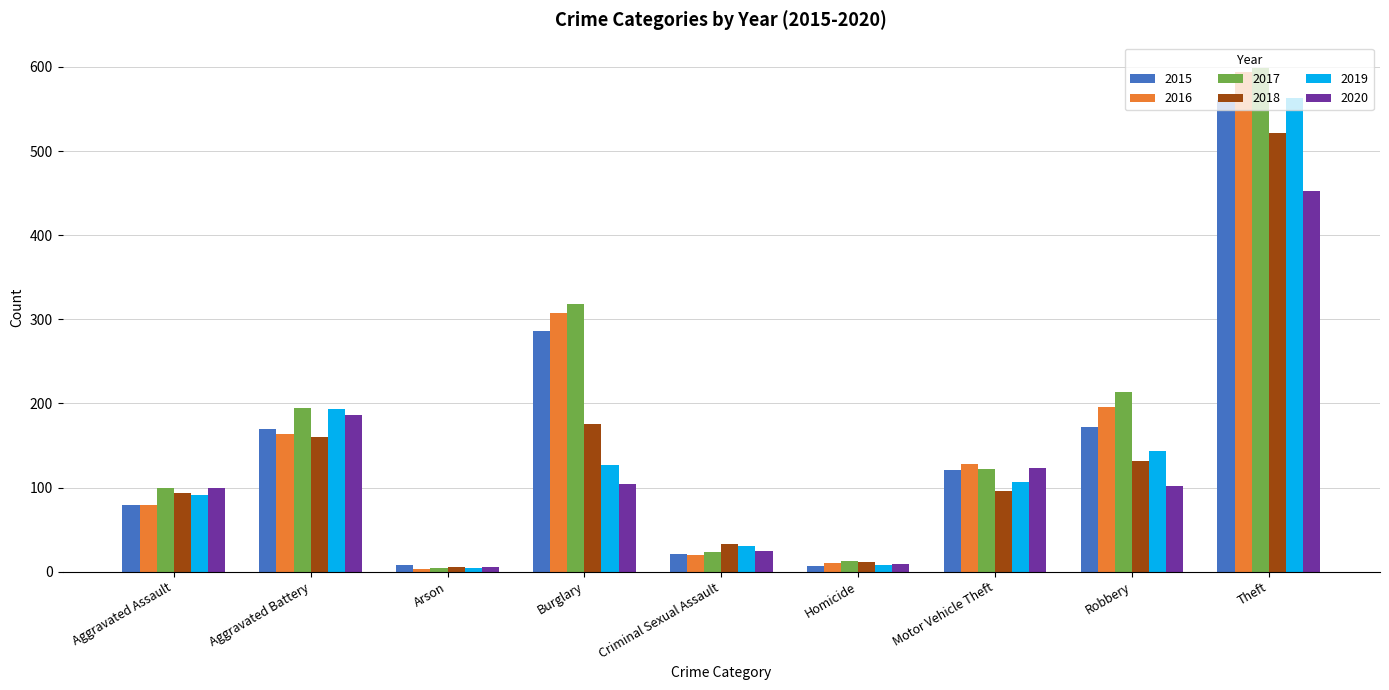

What is the sum of all 2015 values?

1424